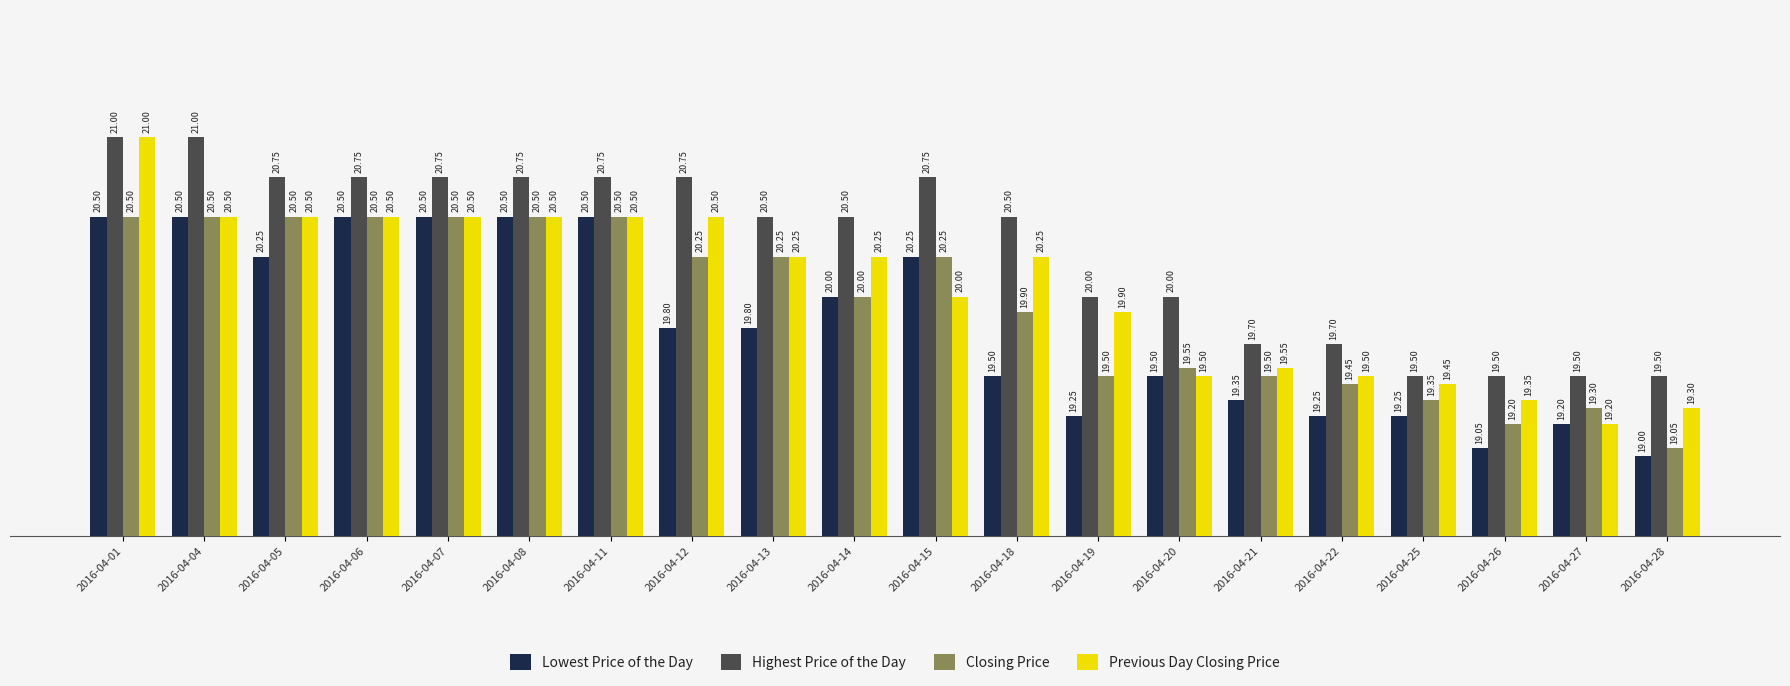

Rank the series by their average value, from highest to lowest.

Highest Price of the Day, Previous Day Closing Price, Closing Price, Lowest Price of the Day